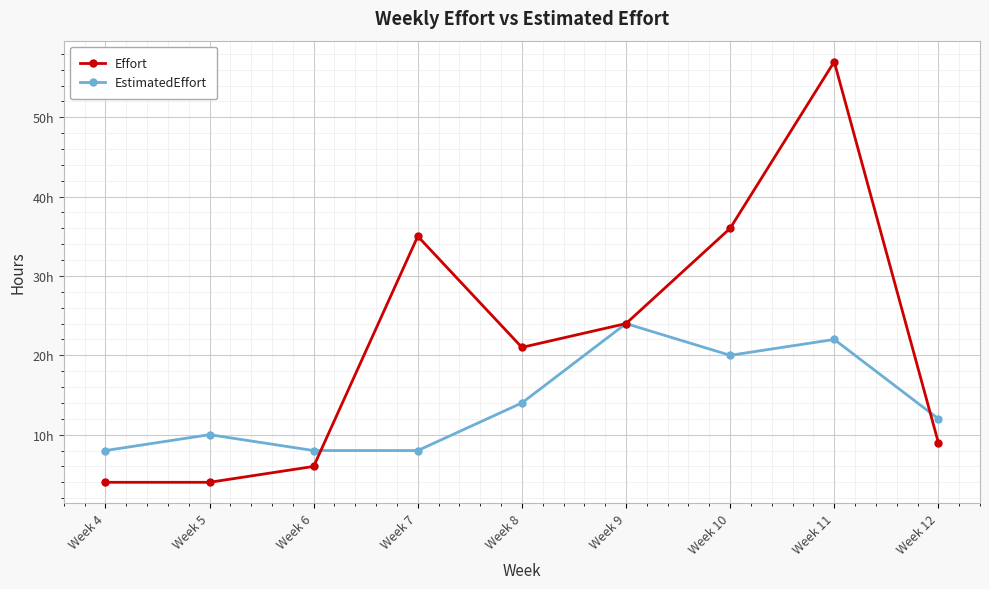

True or false: Effort and EstimatedEffort intersect in this chart.

True